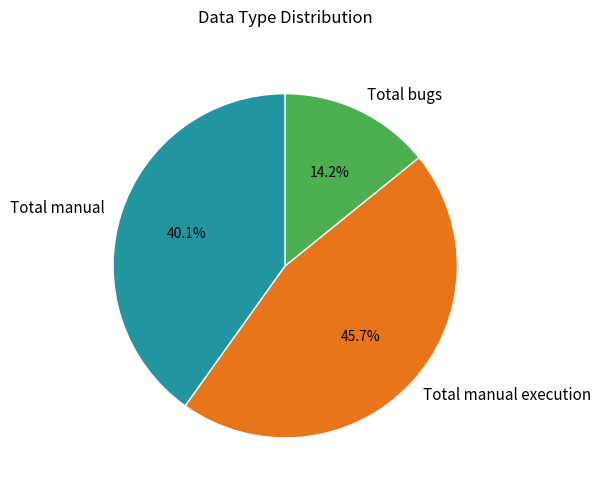

Count the number of slices in the pie.

3